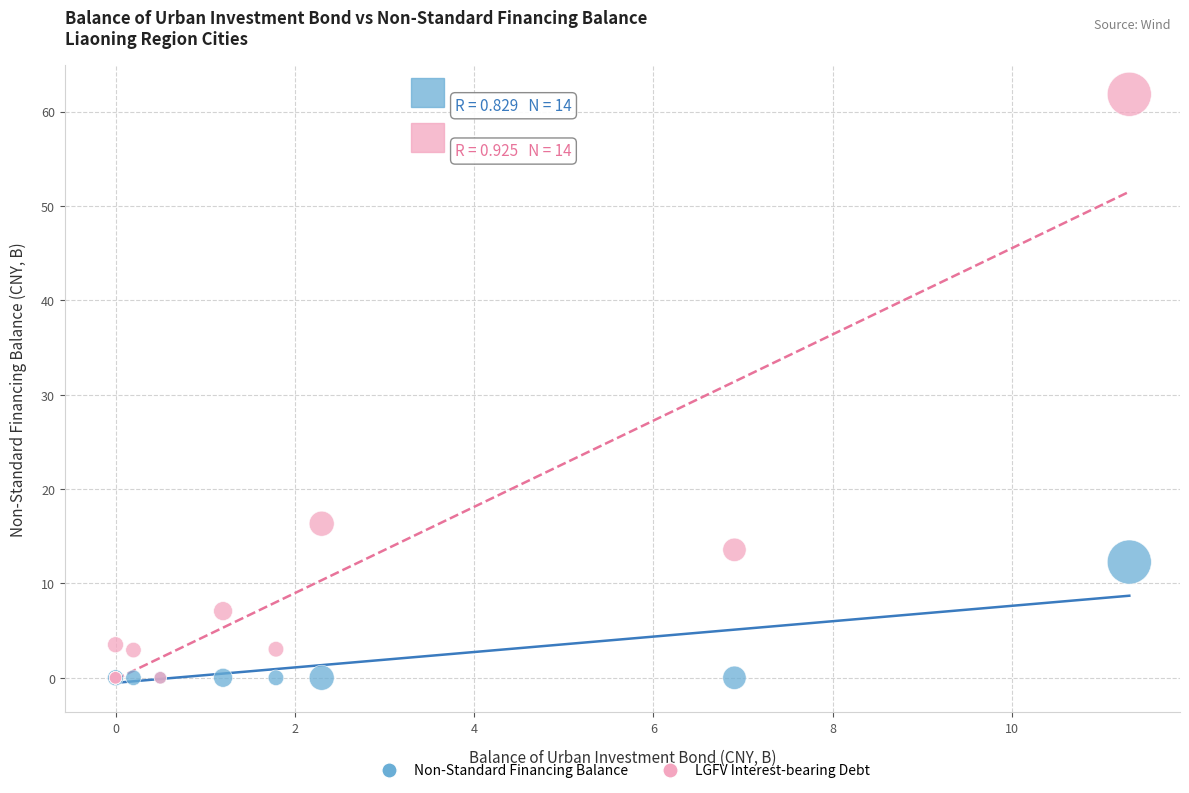

Which series reaches the maximum Y coordinate?

LGFV Interest-bearing Debt